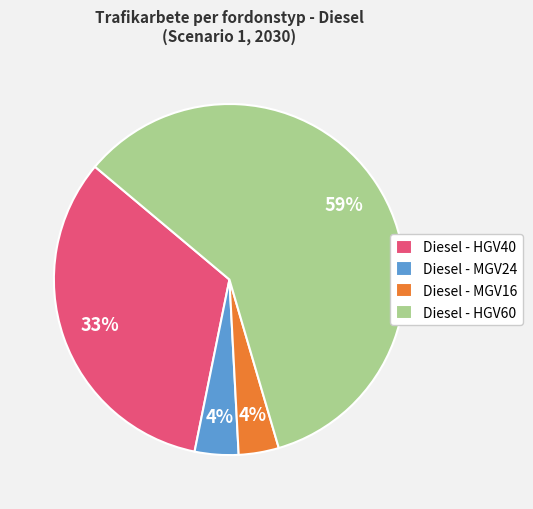

How many slices are in this pie chart?

4